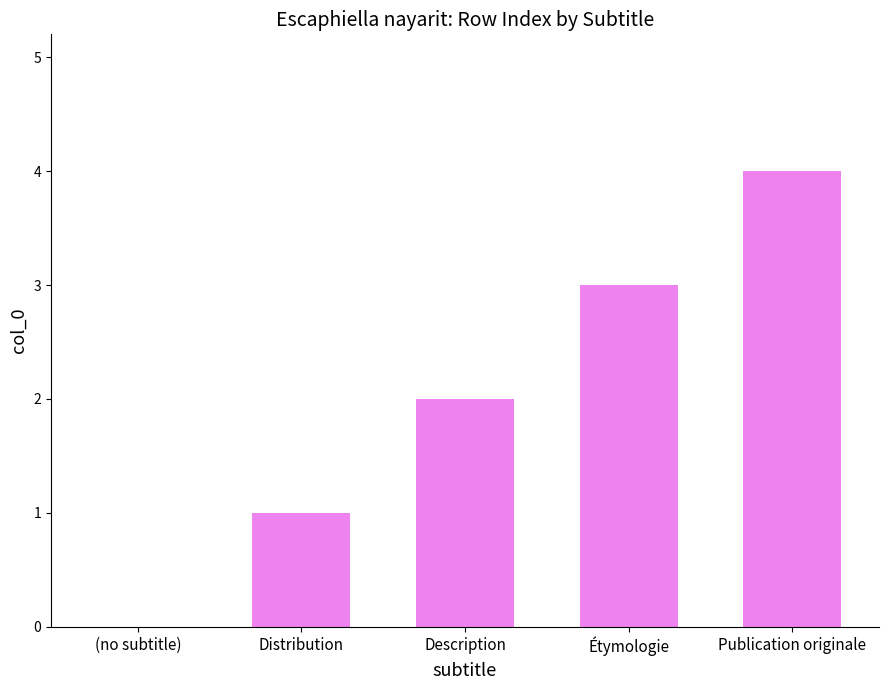

How many positive values are there?

4